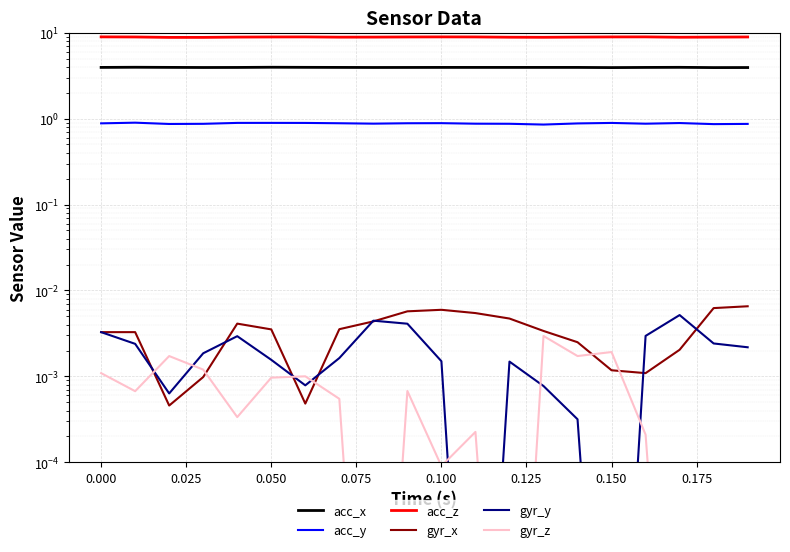

The value of gyr_z at 0.175 is 0.0. True or false?

True